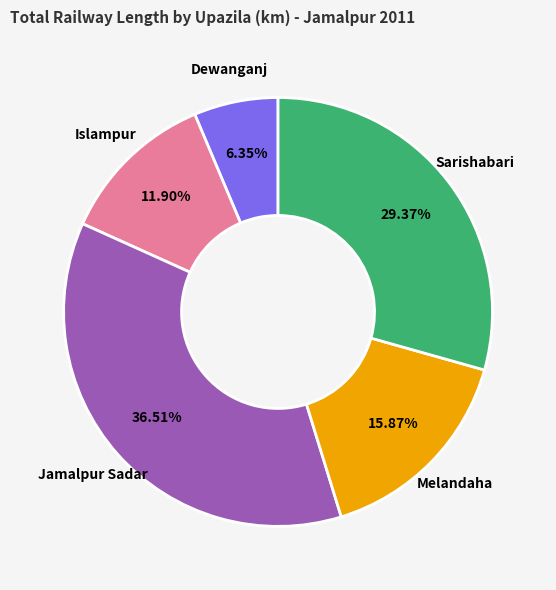

What is the smallest slice in the pie chart?

Dewanganj